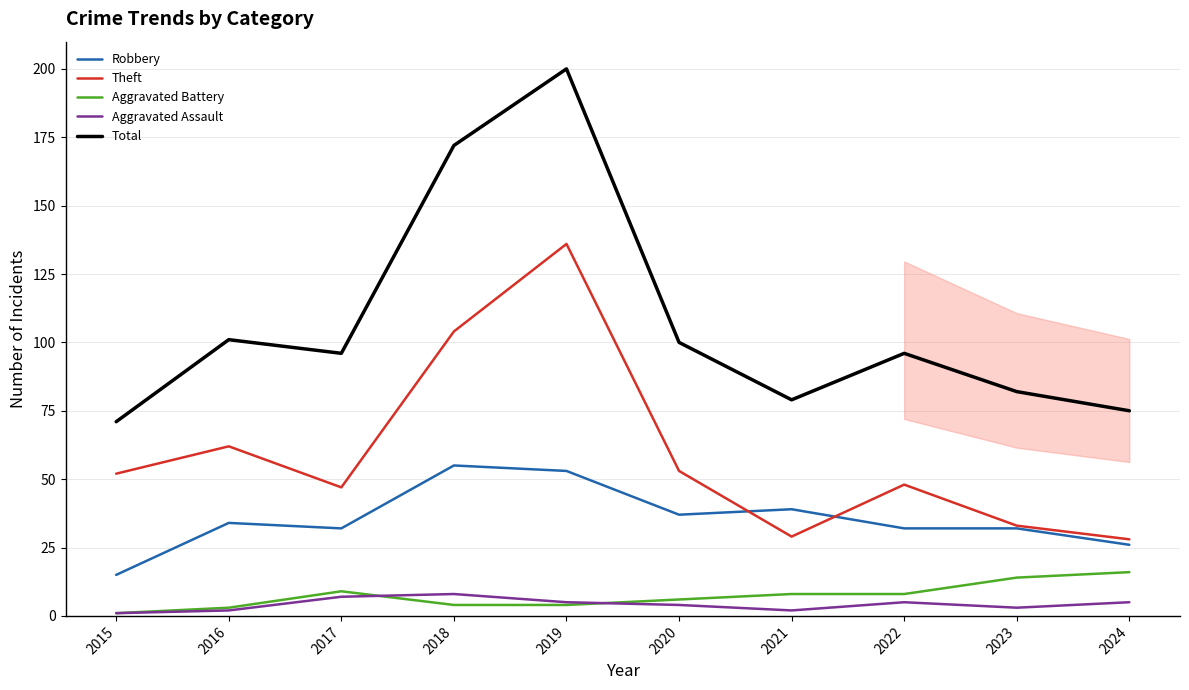

True or false: Robbery has a value of 69 at 2021.

False